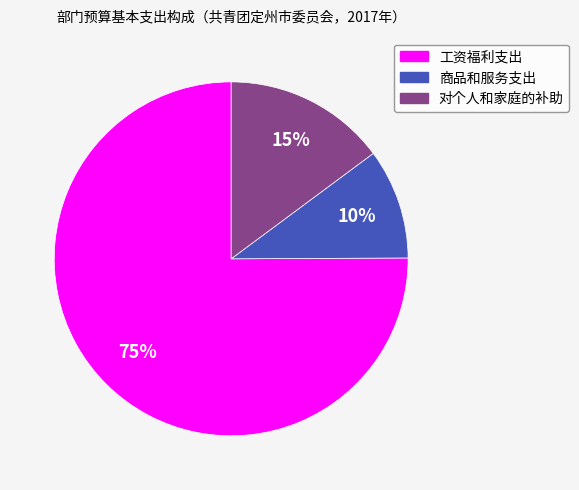

What percentage is the 工资福利支出 slice, to the nearest percent?

75%